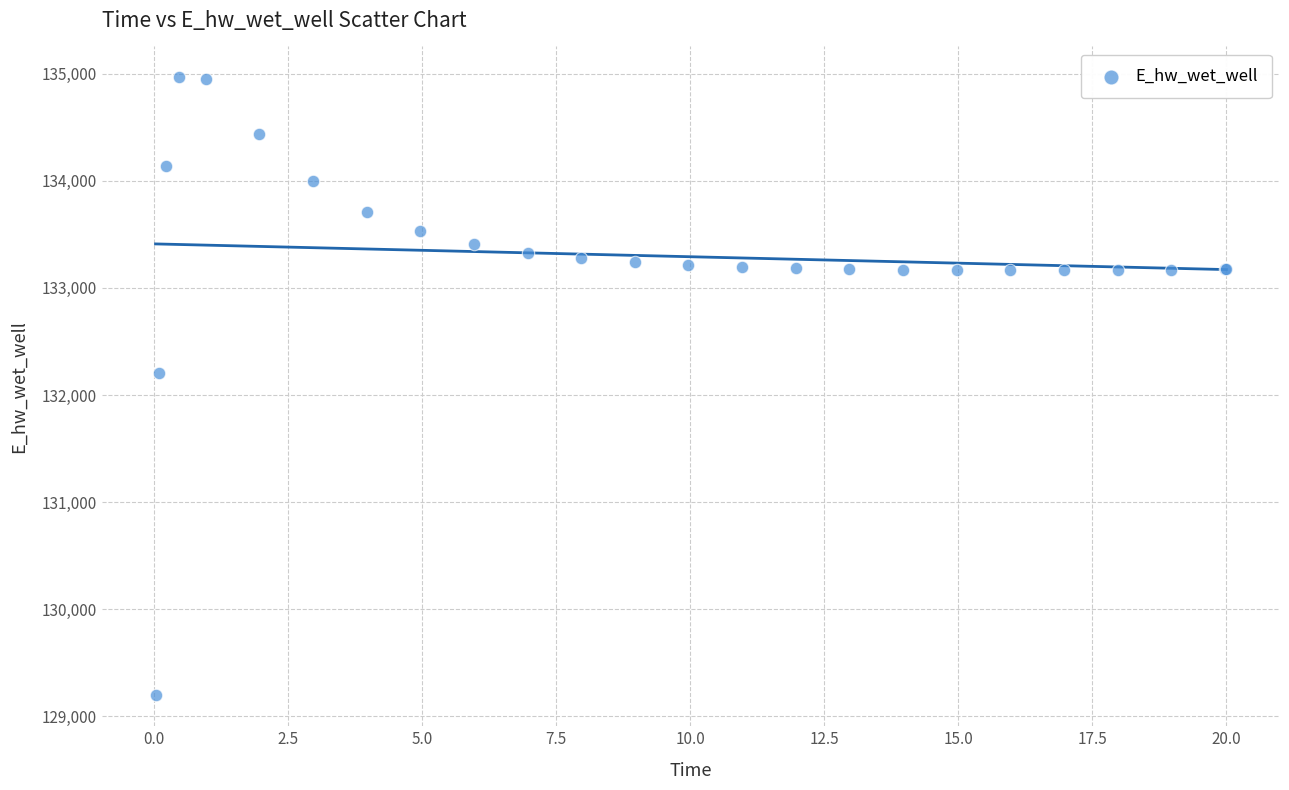

What Y value in the scatter plot is closest to 132080?

132207.0